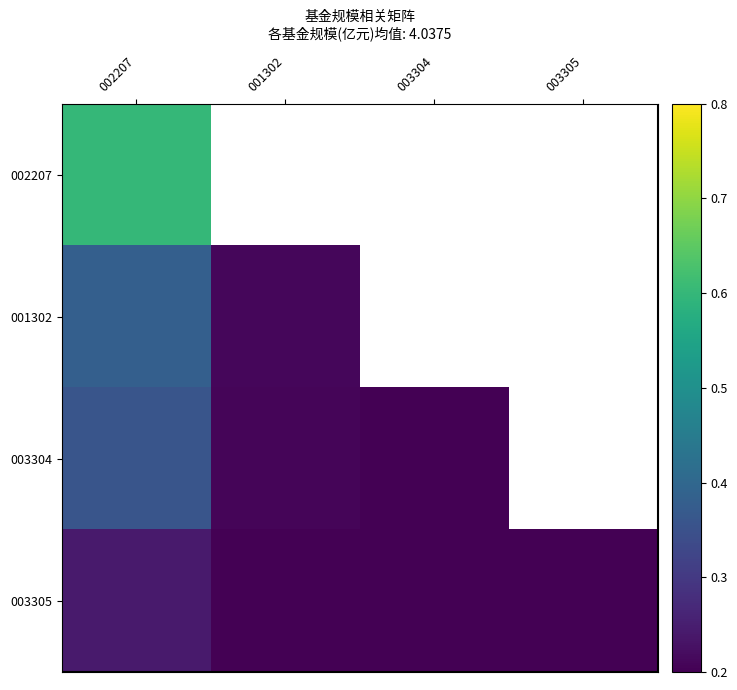

Which series has the widest spread of values?

003304